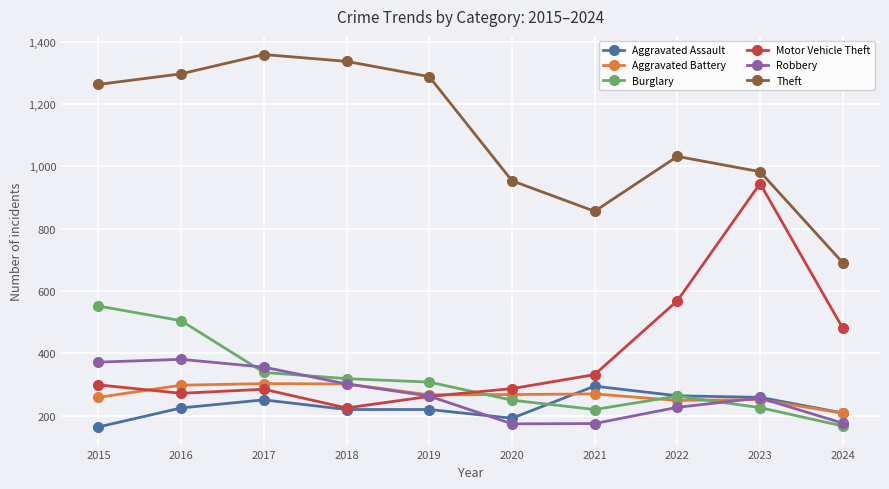

What is the value of the Motor Vehicle Theft point at the 9th from the left?

945